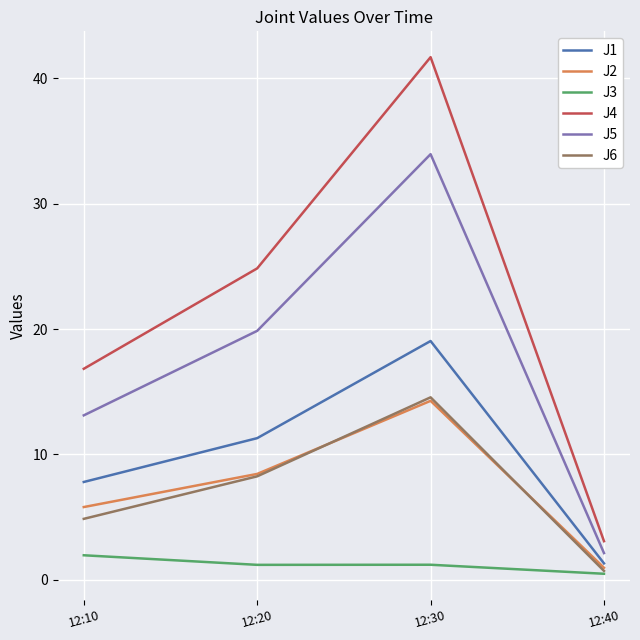

True or false: J5 and J2 cross at least once.

False